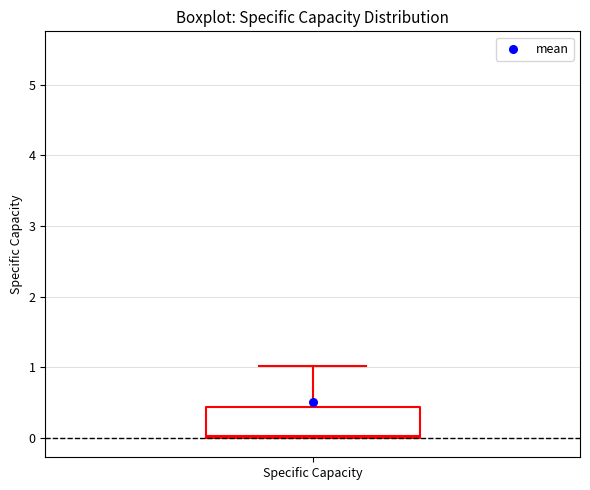

Transcribe this box plot: give where the median line is, the range the box spans, and where the two whiskers end, as read against the y-axis. The values are not printed on the chart, so give them approximately, as read against the axis.

median 0.0, box 0.0 to 0.4, whiskers 0.0 to 1.0